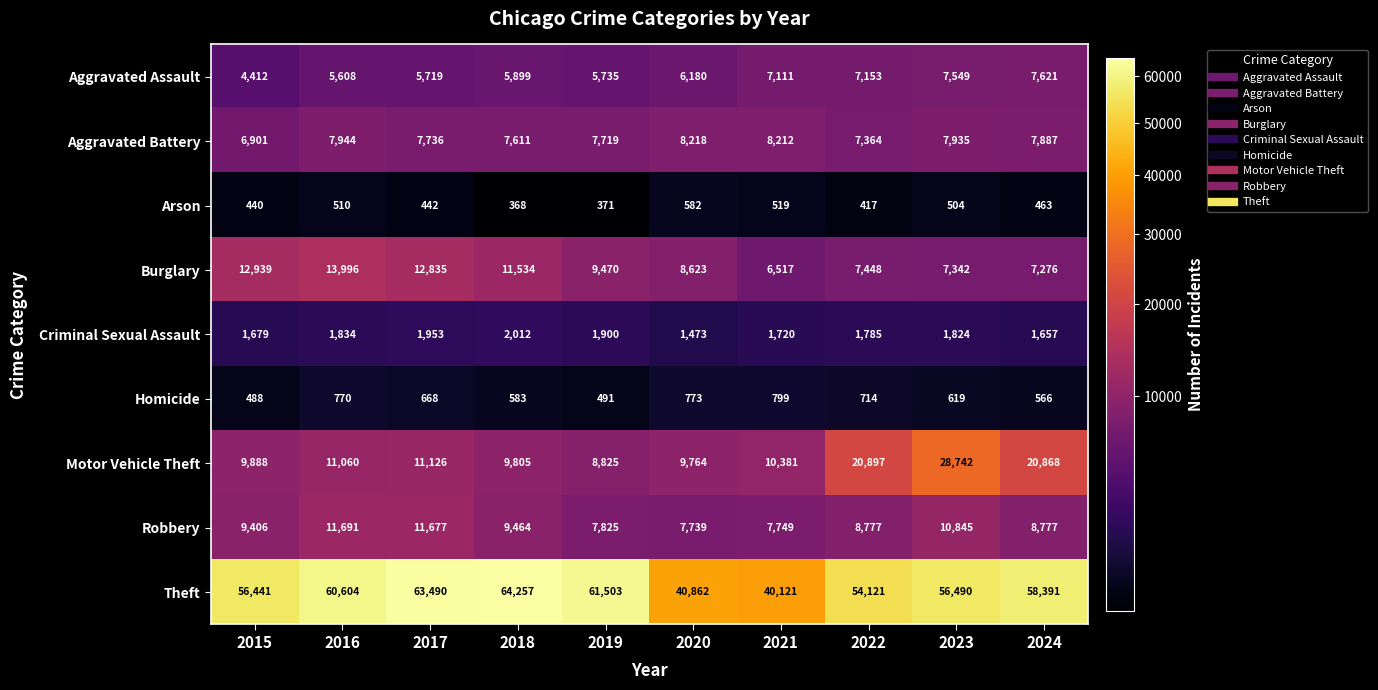

The Motor Vehicle Theft series shows 8825 at 2019. True or false?

True